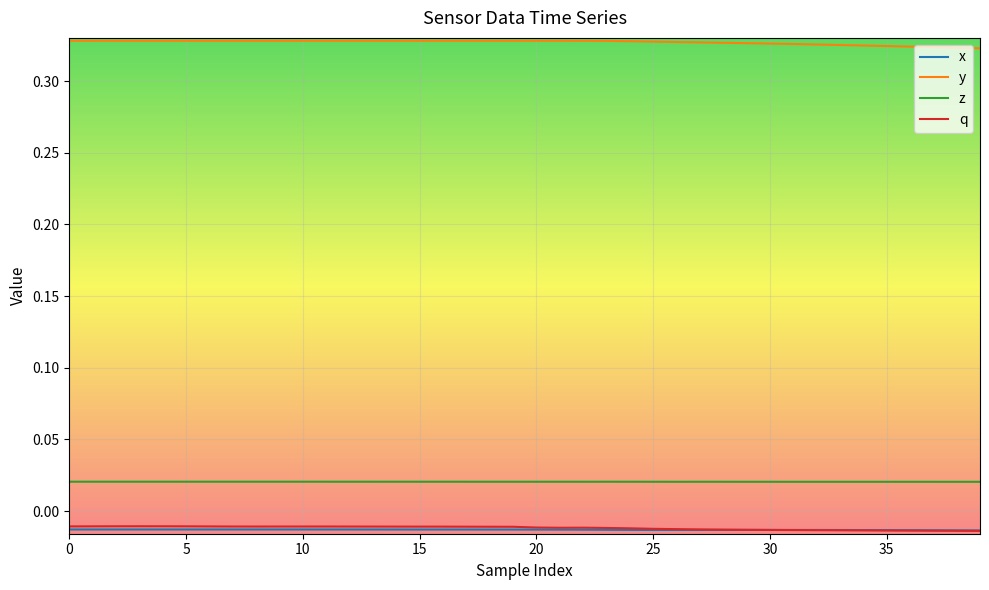

Count the y values in the range 0 to 1.

40